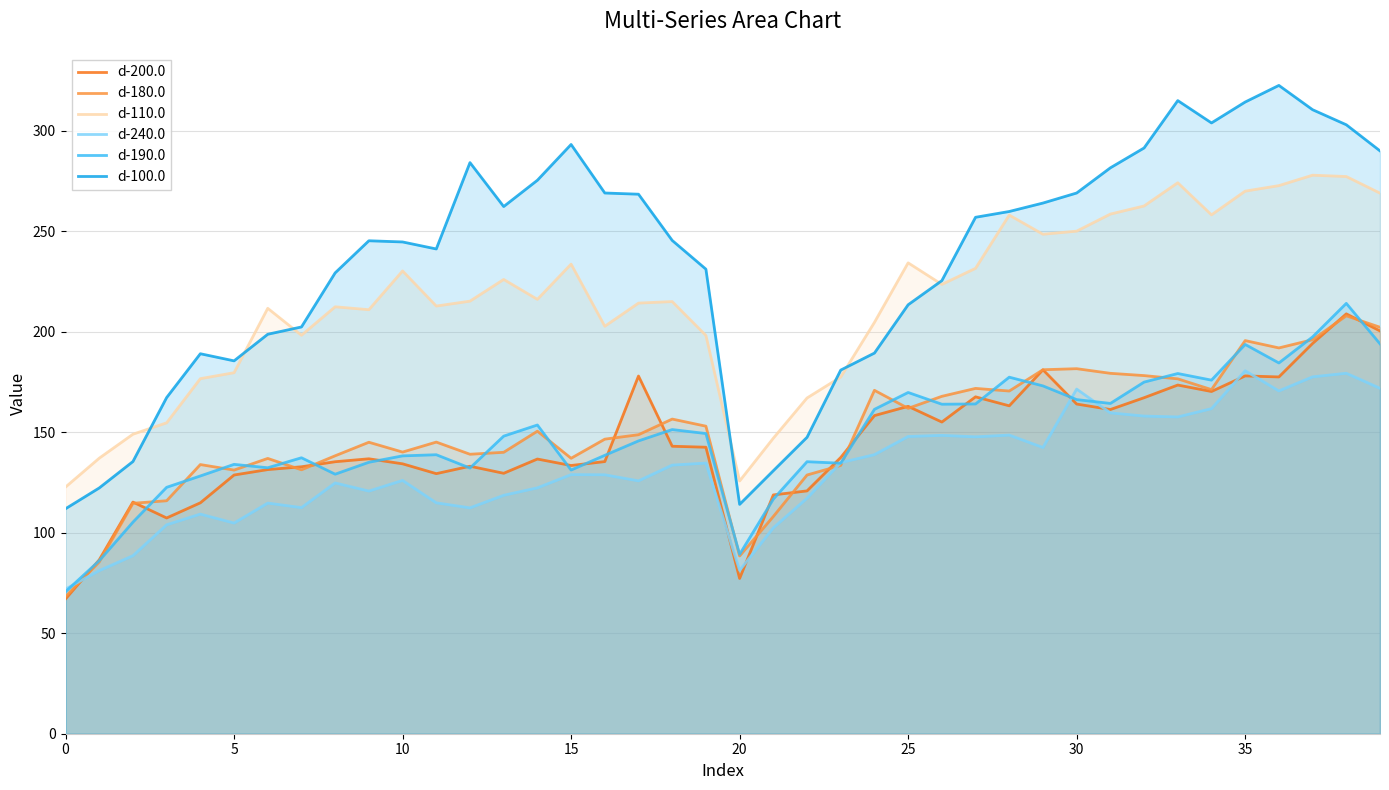

The d-110.0 series shows 226.0 at 13. True or false?

True